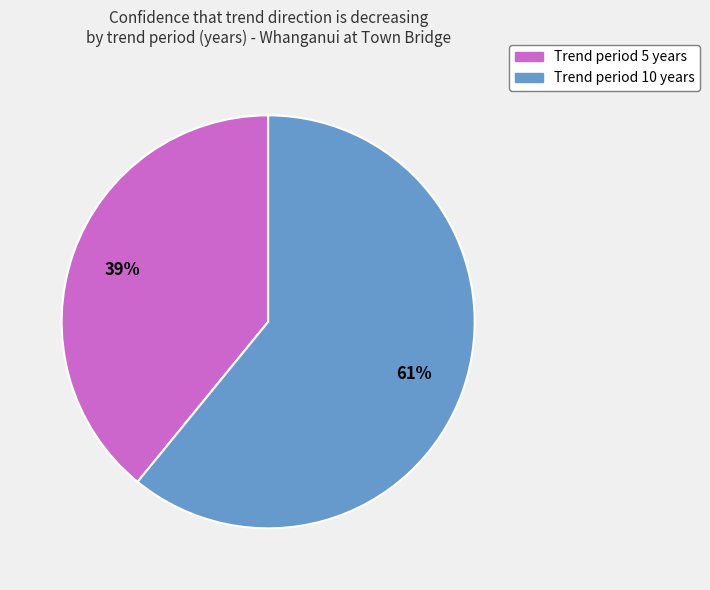

Is there a majority slice in this chart?

Yes